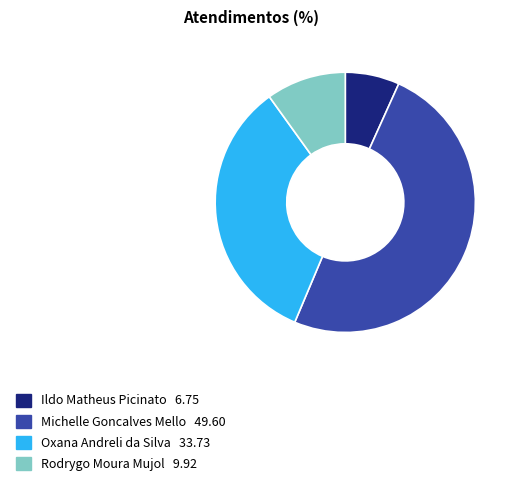

Is there any slice that represents more than half of the pie?

No